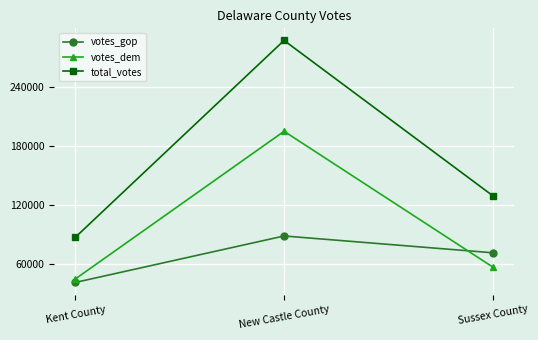

Which series has the widest spread of values?

total_votes